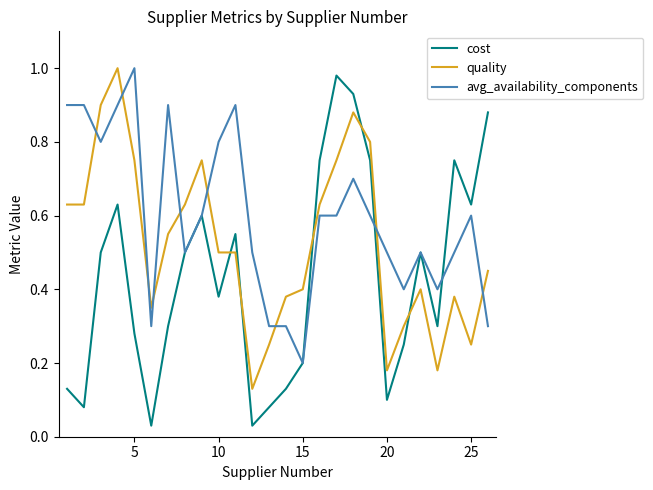

How many times do quality and cost cross each other?

5